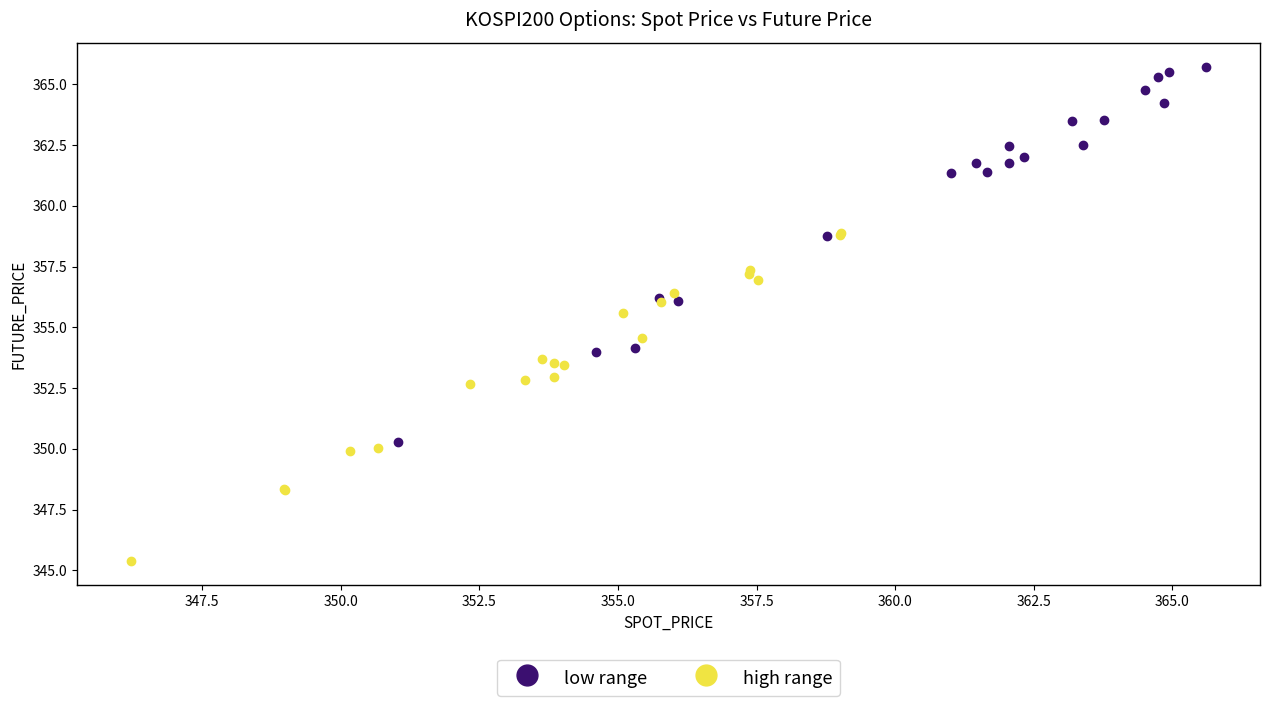

Which series contains the highest Y value?

low range